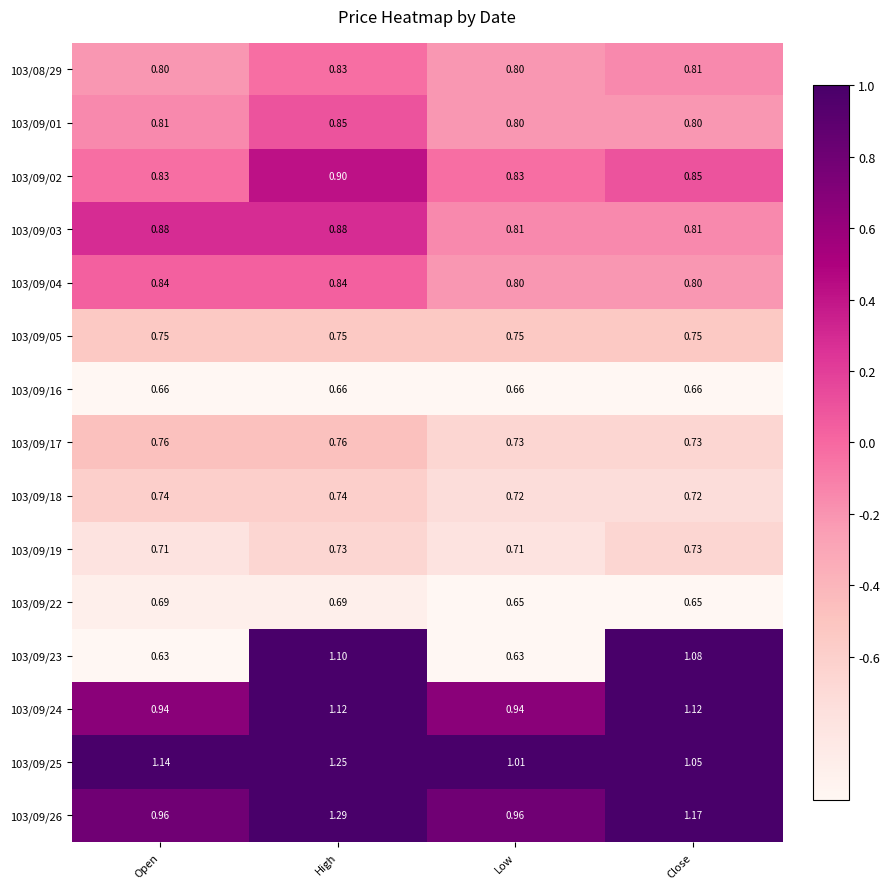

What is the total value across all series at Open?

12.1